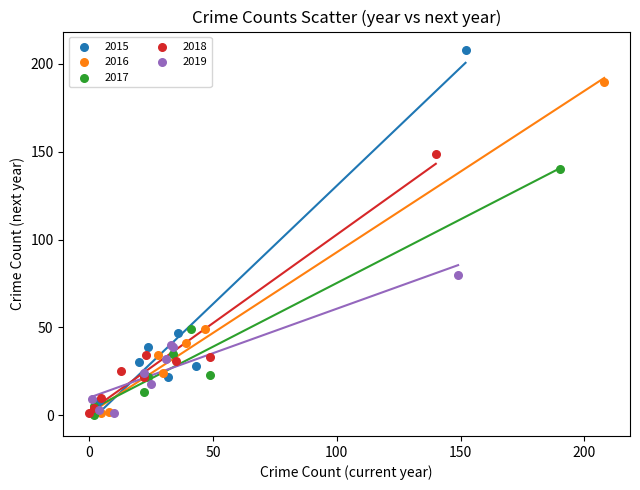

Which series has the widest spread of Y values?

2015